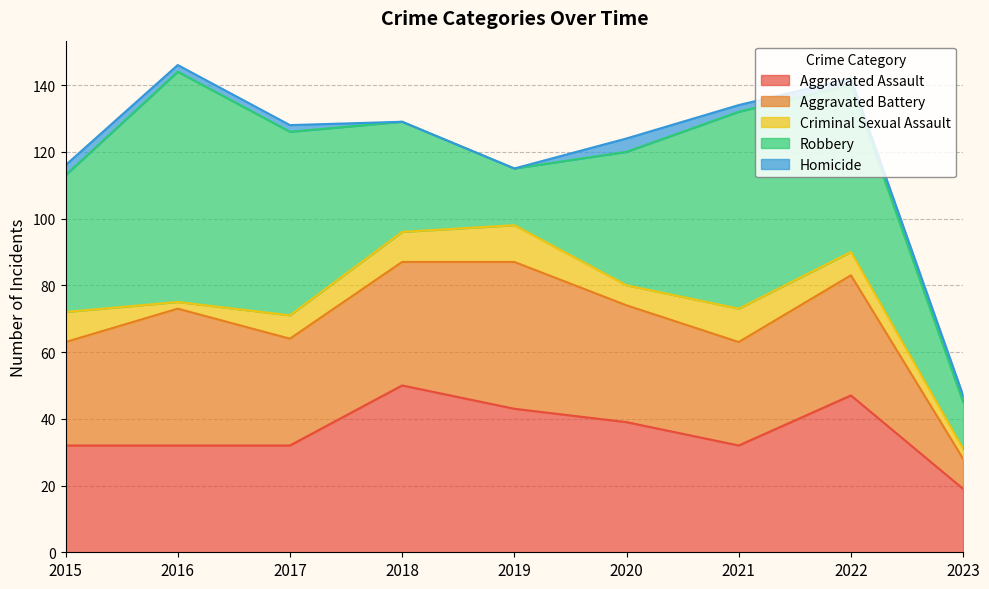

At how many categories does at least one series exceed 24?

8